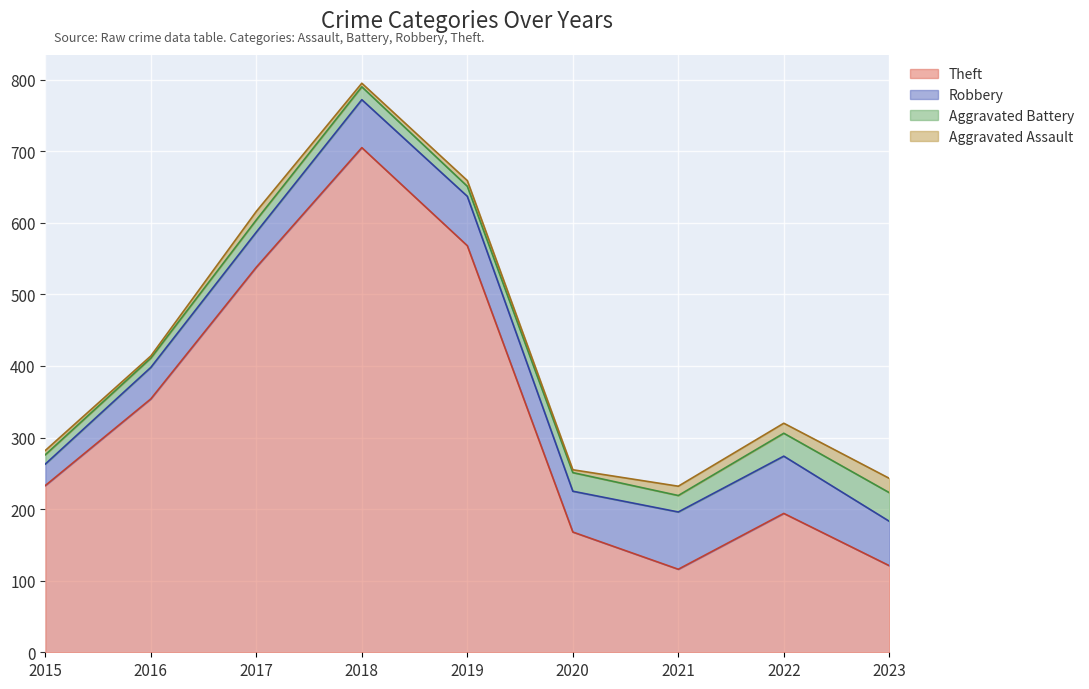

Between 2019 and 2015, which is larger?

2019